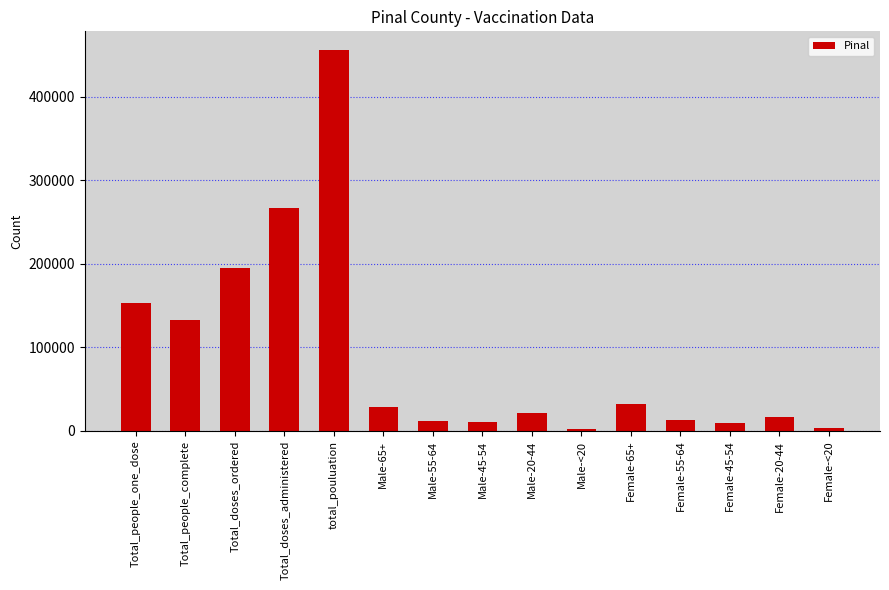

What is the change in value from Male-20-44 to Female-65+?

+10945